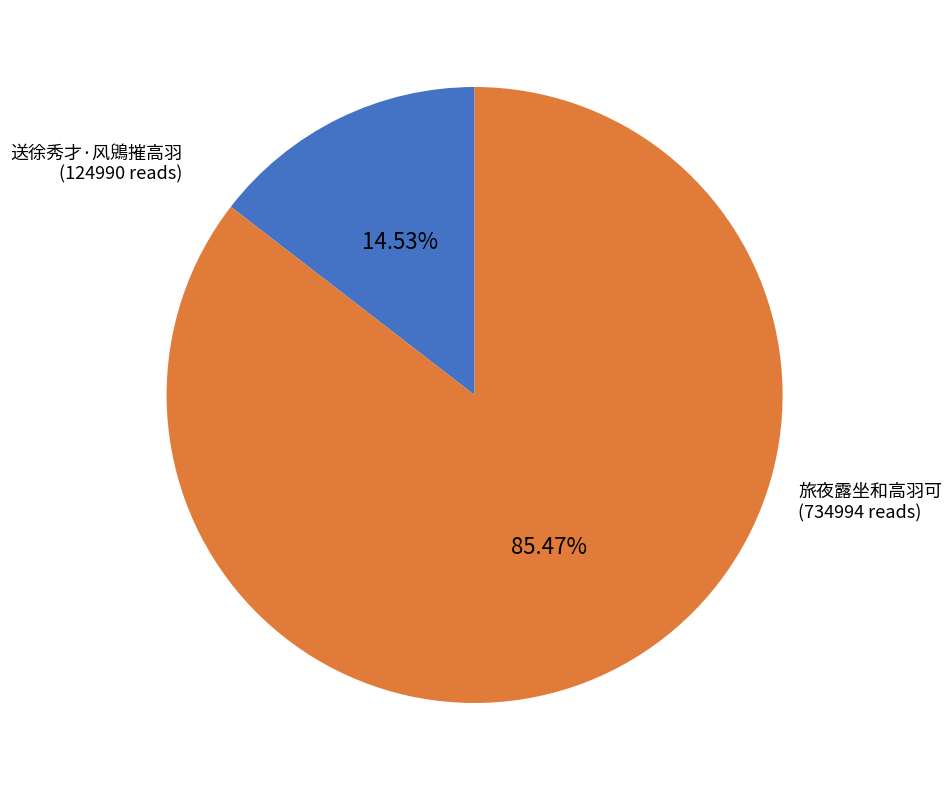

True or false: 送徐秀才·风鶂摧高羽 accounts for 15% of the total.

True